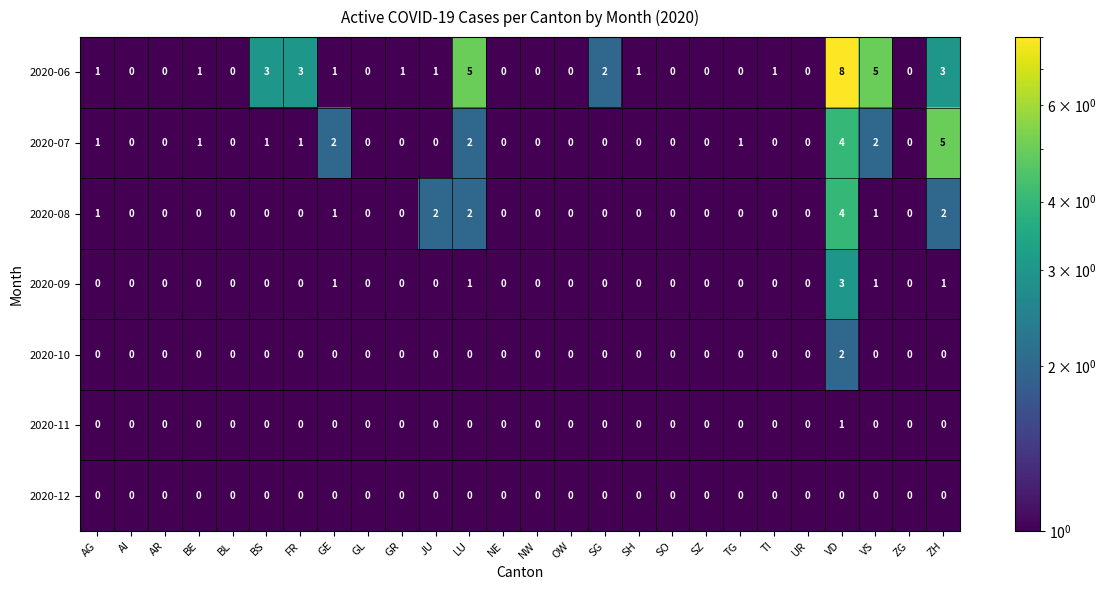

What is the total value across all series at UR?

0